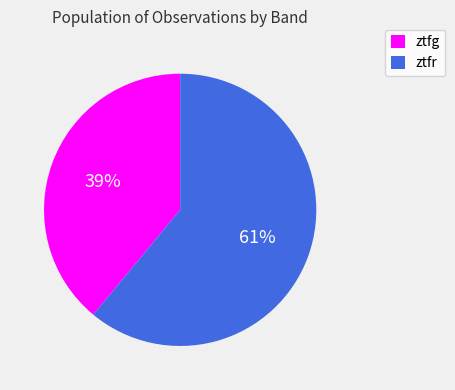

Approximately how many times larger is the value at ztfr compared to ztfg?

1.6